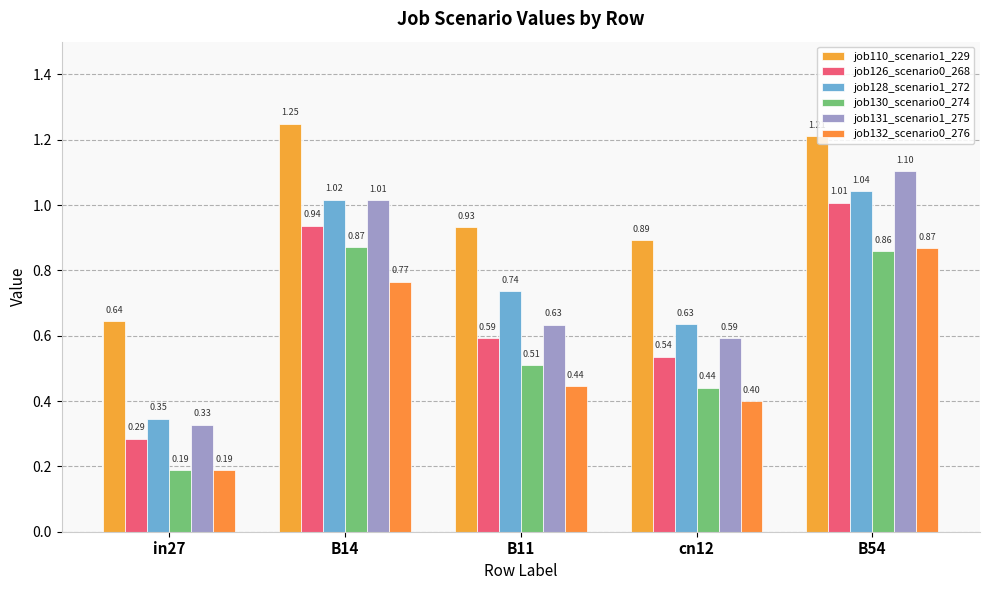

Is it true that job132_scenario0_276 equals 1.1 at B54?

False